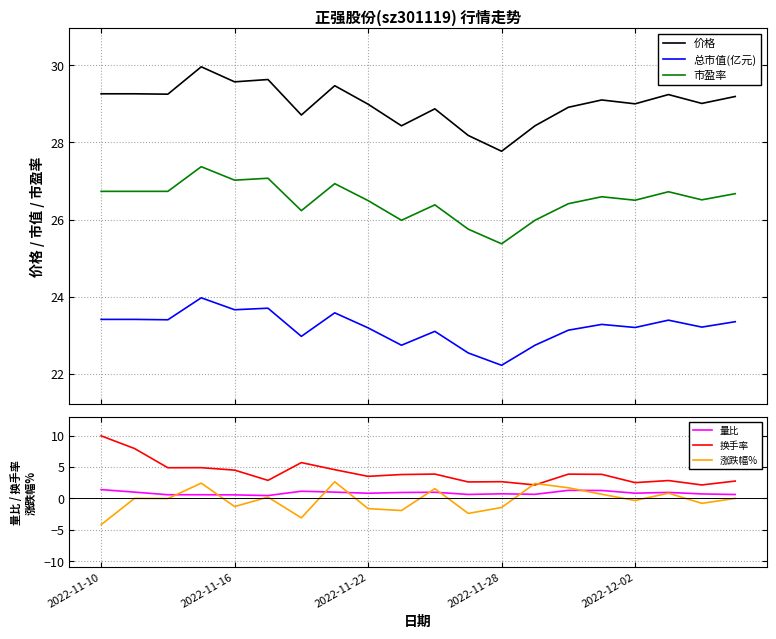

True or false: 市盈率 and 量比 intersect in this chart.

False